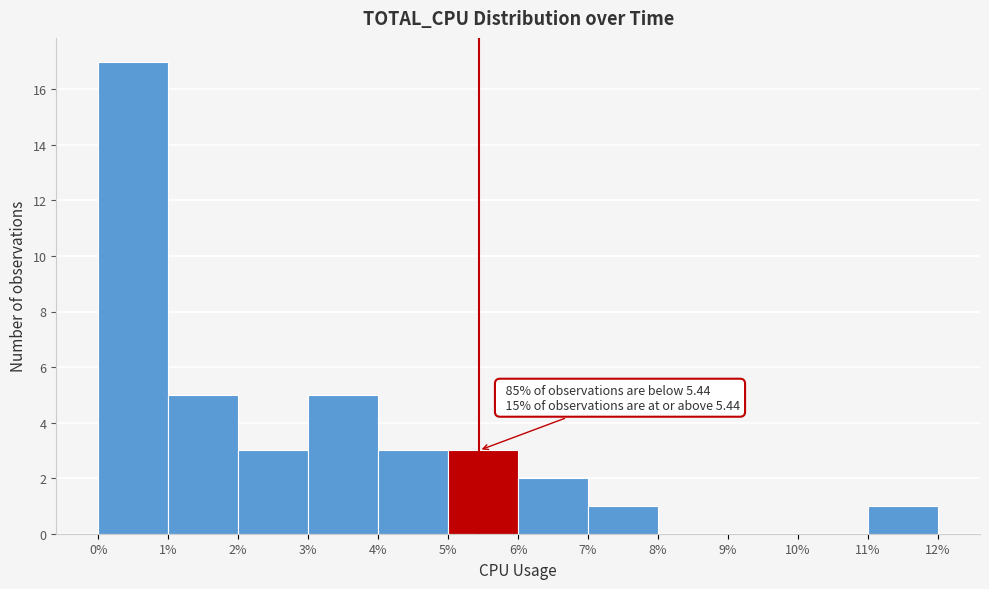

Over which range of the x-axis is the bar tallest?

0% to 1%